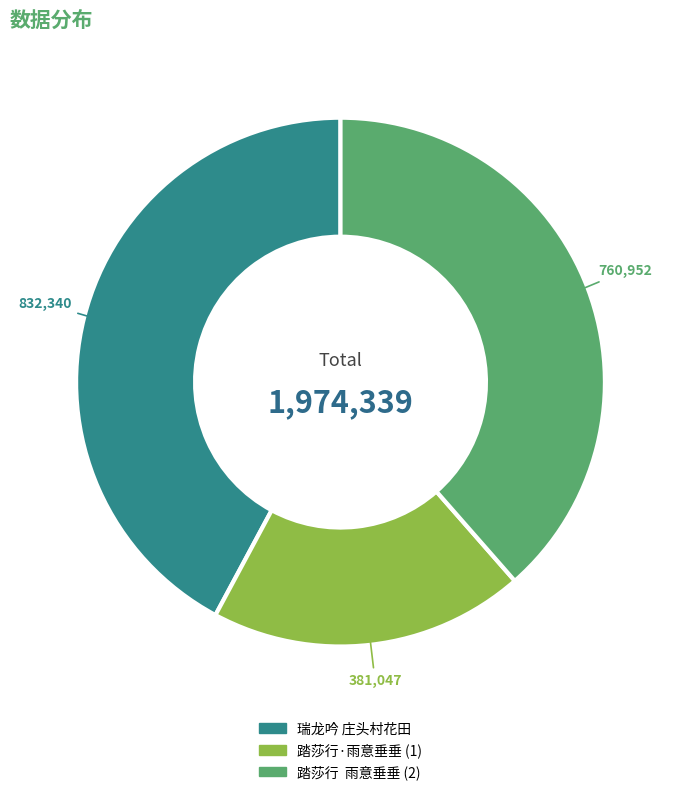

Is the sum of 踏莎行·雨意垂垂 (1) and 瑞龙吟 庄头村花田 greater than half?

Yes